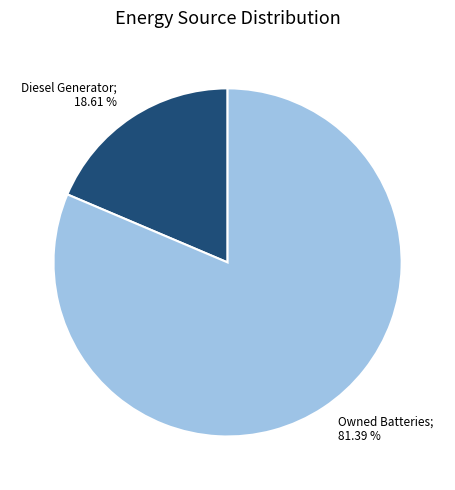

Does any single category account for the majority?

Yes